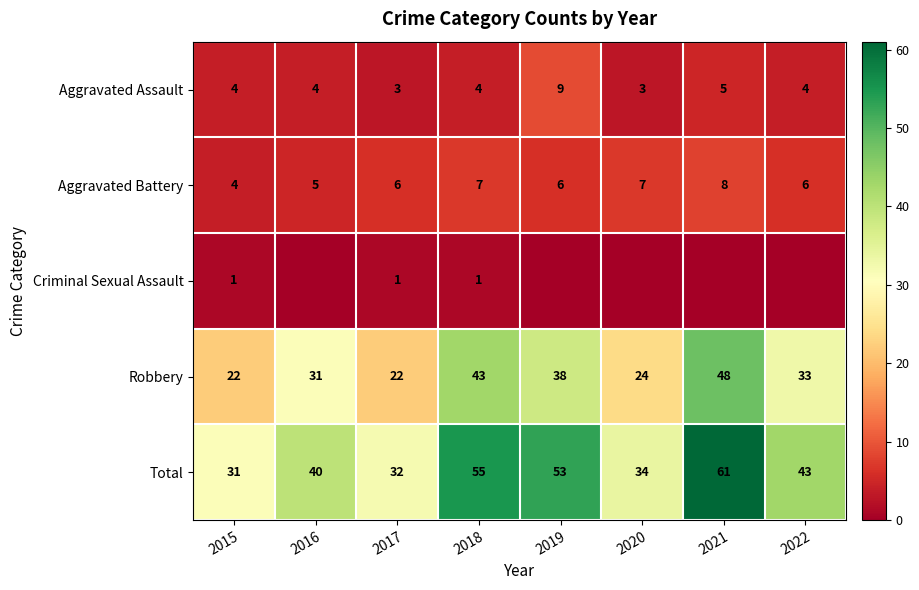

At which category is the sum across all series the highest?

2021